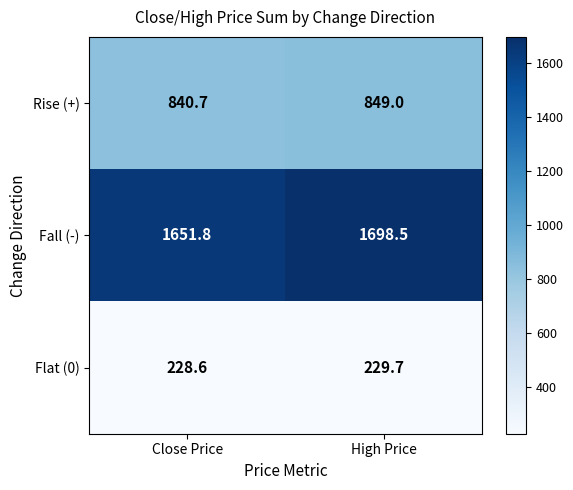

Rank the series by their average value, from highest to lowest.

Fall (-), Rise (+), Flat (0)